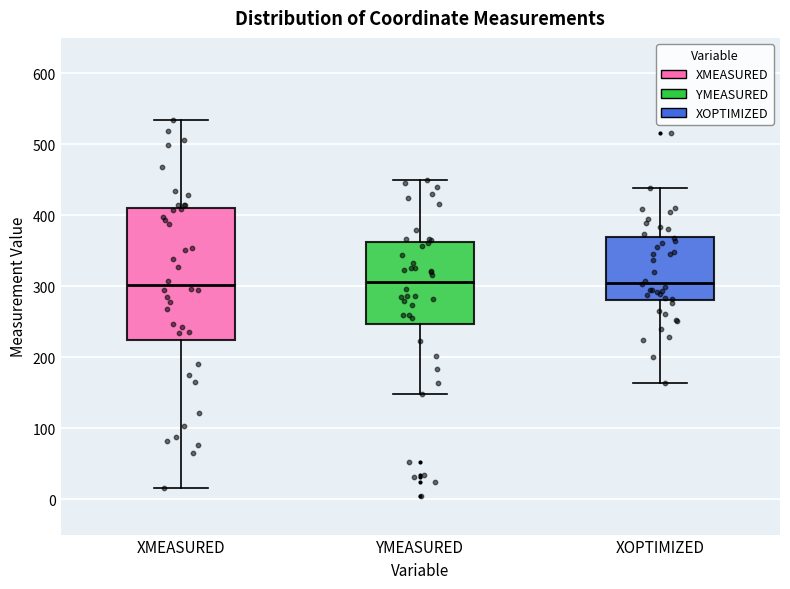

Comparing the boxes themselves (not the whiskers), which one is the tallest?

XMEASURED